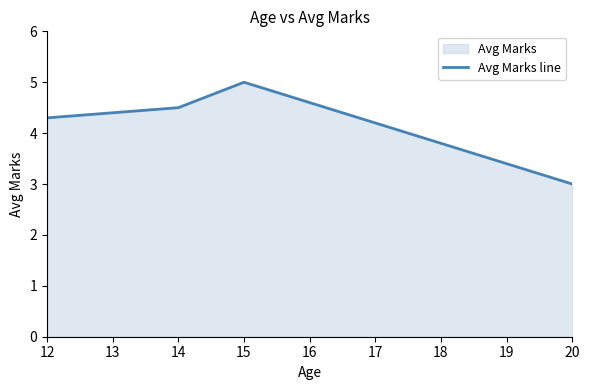

What is the value of the 4th point from the left?

3.0